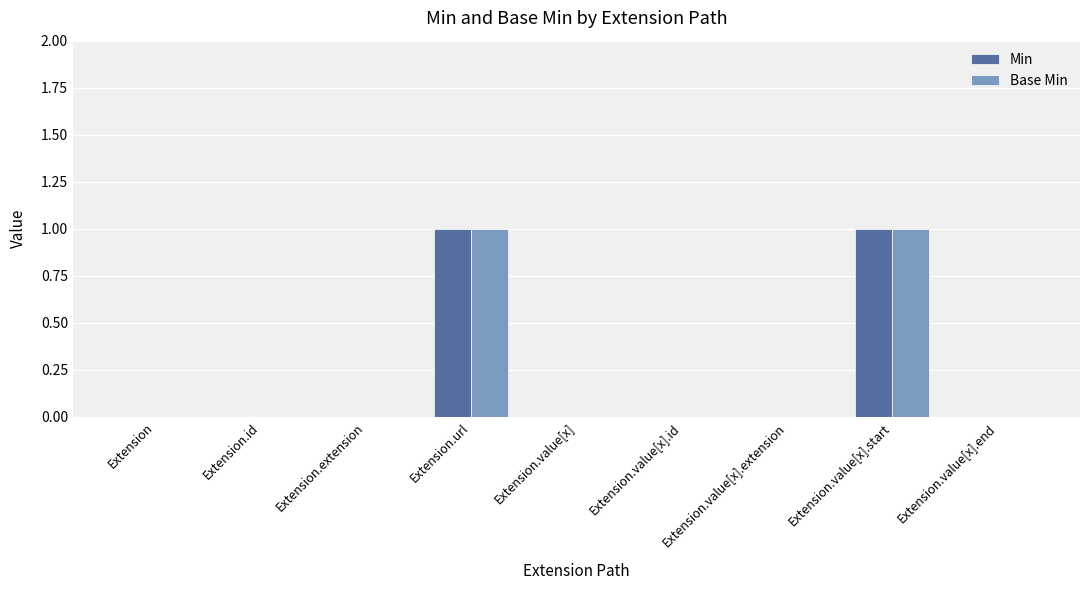

Reading left to right, list all the values displayed in this chart.

Min: 0	0	0	1	0	0	0	1	0
Base Min: 0	0	0	1	0	0	0	1	0